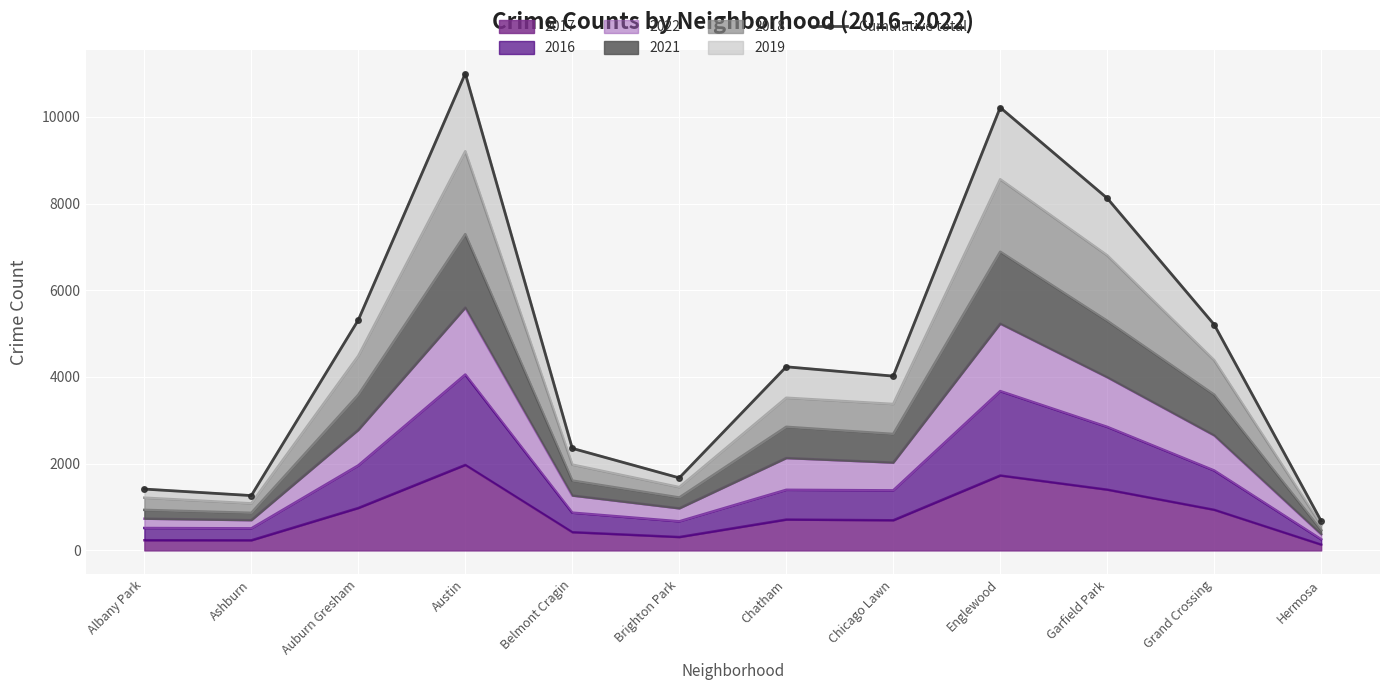

Rank the categories by value from highest to lowest.

Austin, Englewood, Garfield Park, Auburn Gresham, Grand Crossing, Chatham, Chicago Lawn, Belmont Cragin, Brighton Park, Albany Park, Ashburn, Hermosa